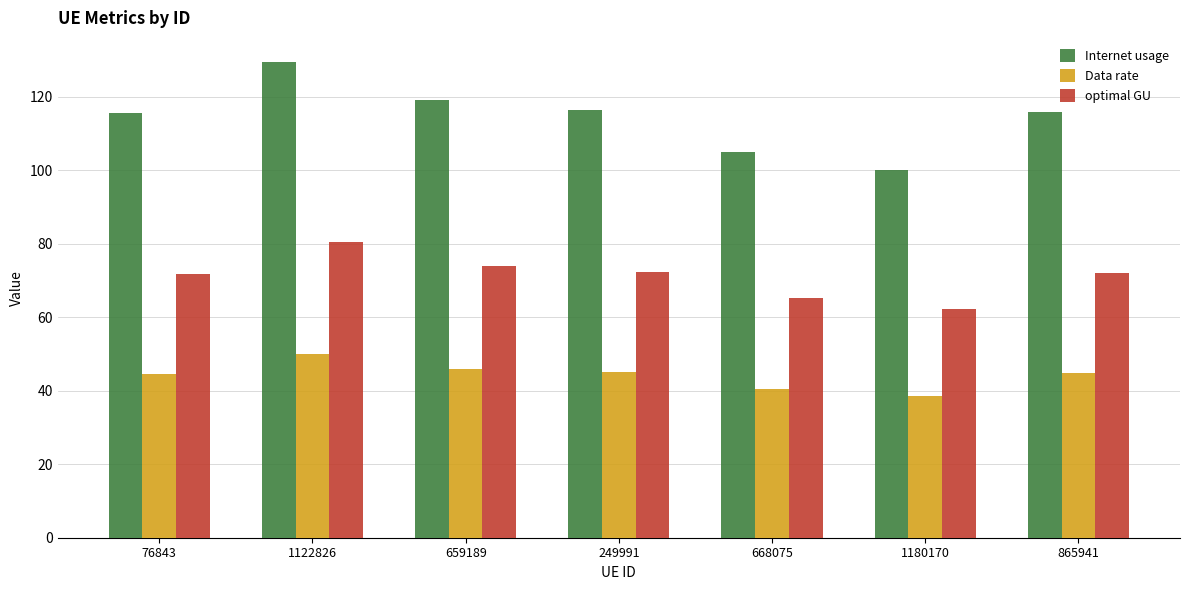

The value of Data rate at 659189 is 46.0. True or false?

True